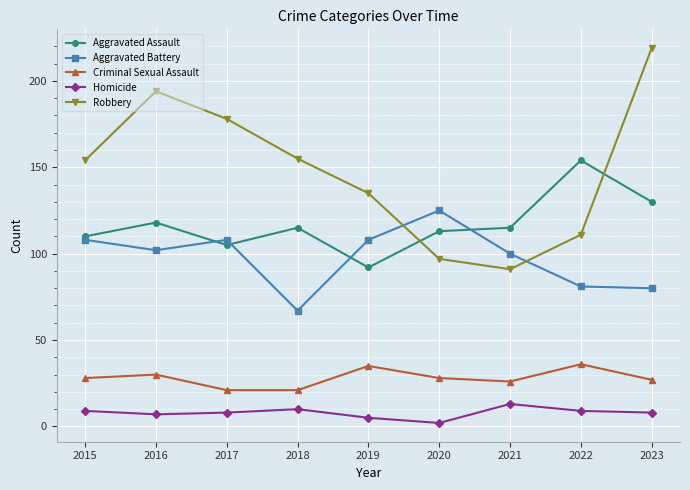

True or false: Homicide has more than 2 points higher than both neighbors.

False